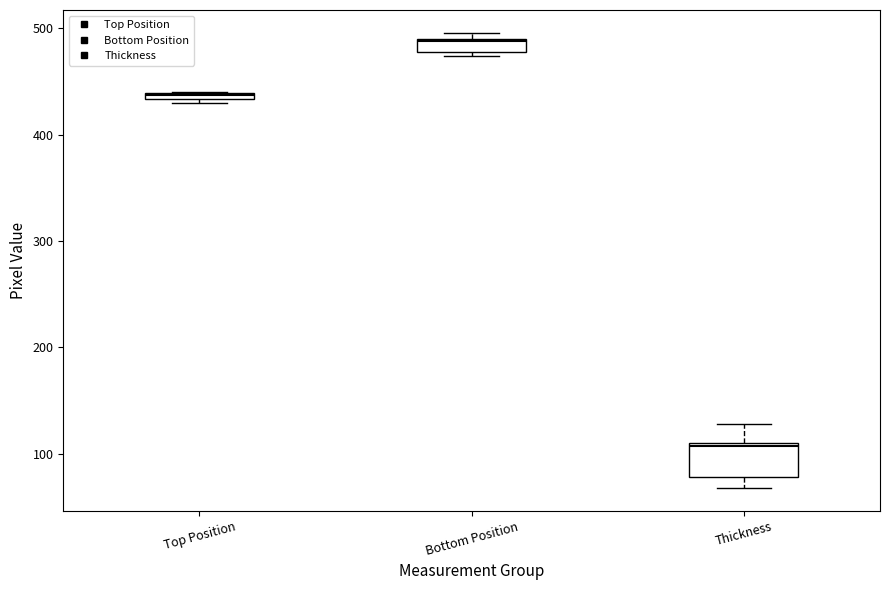

Which box has the lowest median line?

Thickness